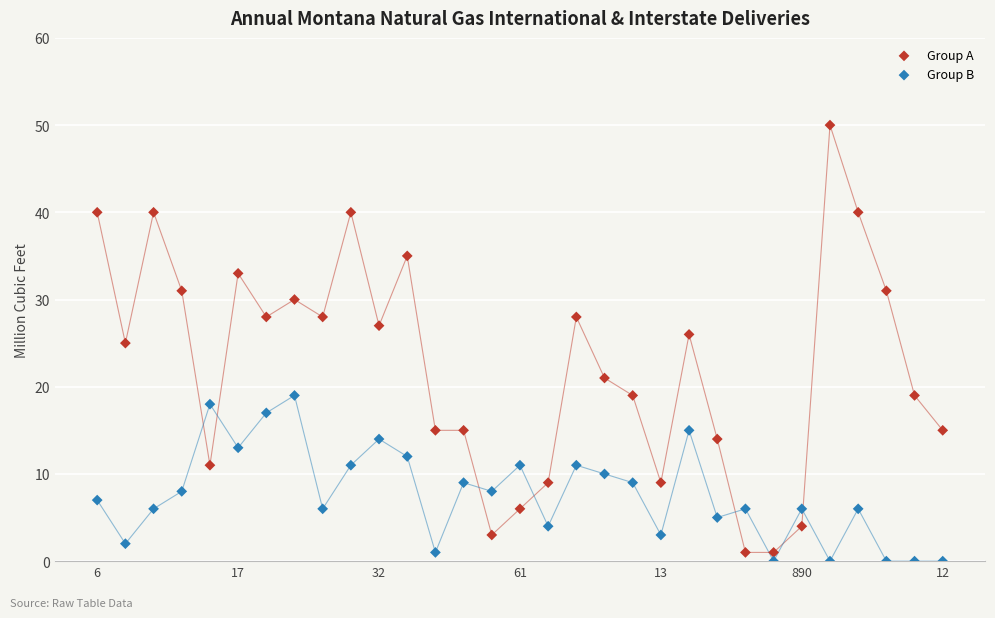

Which series contains the highest Y value?

Group A